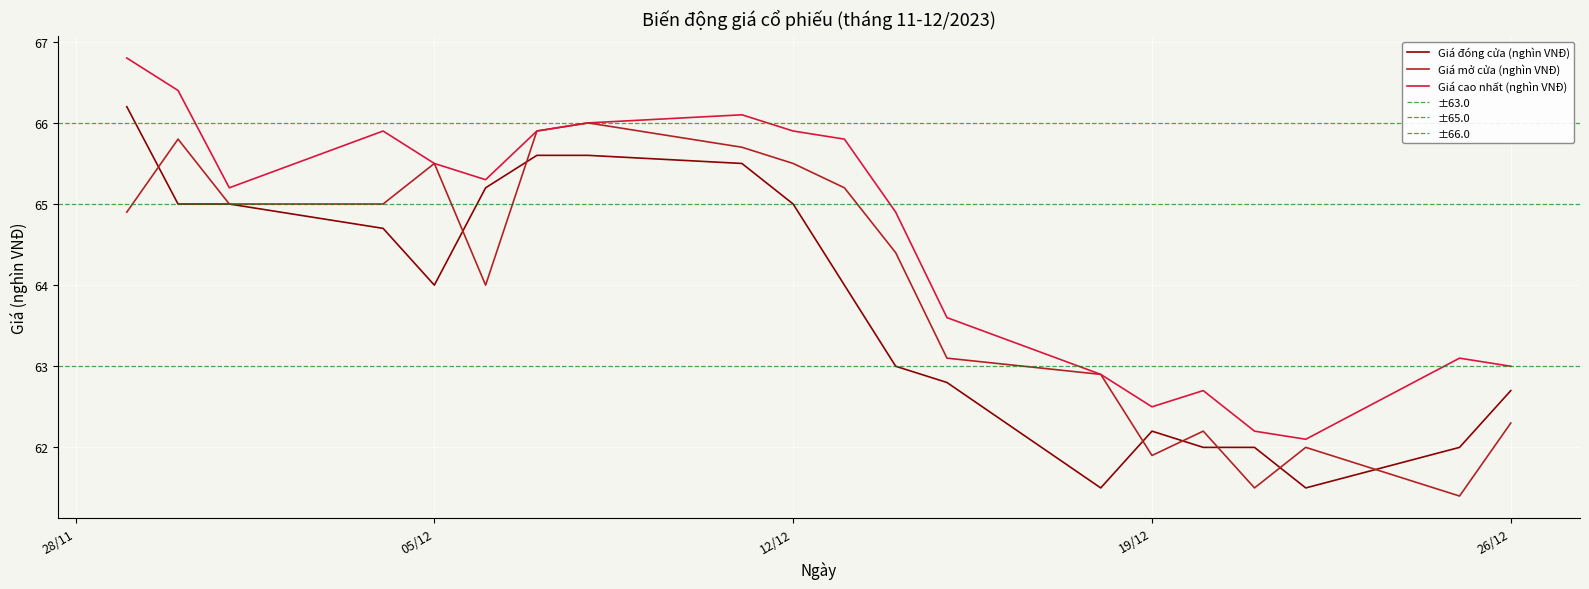

What is the approximate value of Giá cao nhất (nghìn VNĐ) at 30/11/2023?

66.4